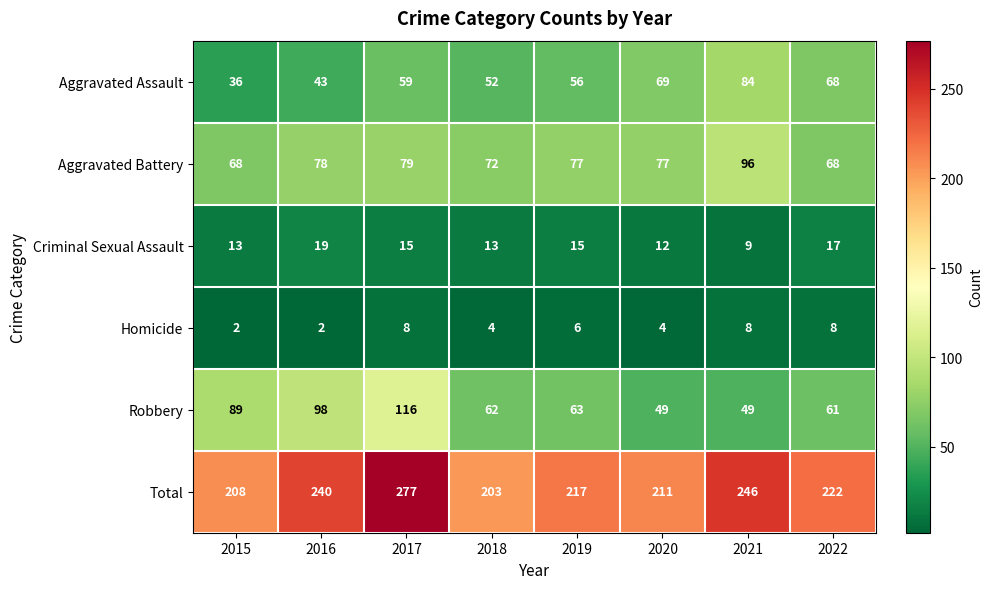

True or false: Aggravated Battery has a value of 40 at 2022.

False